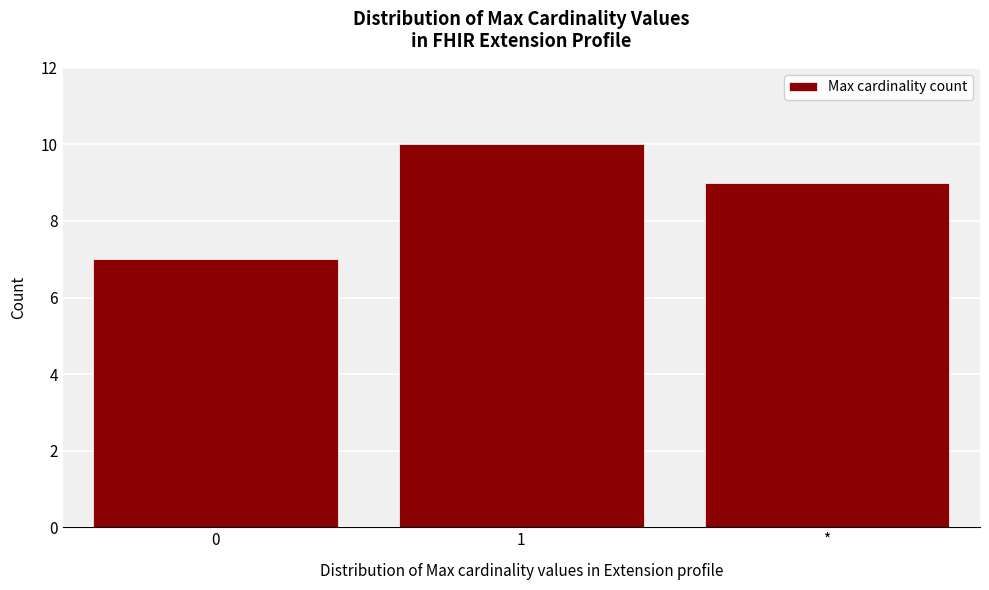

Reading left to right, extract all data points from this chart.

7	10	9